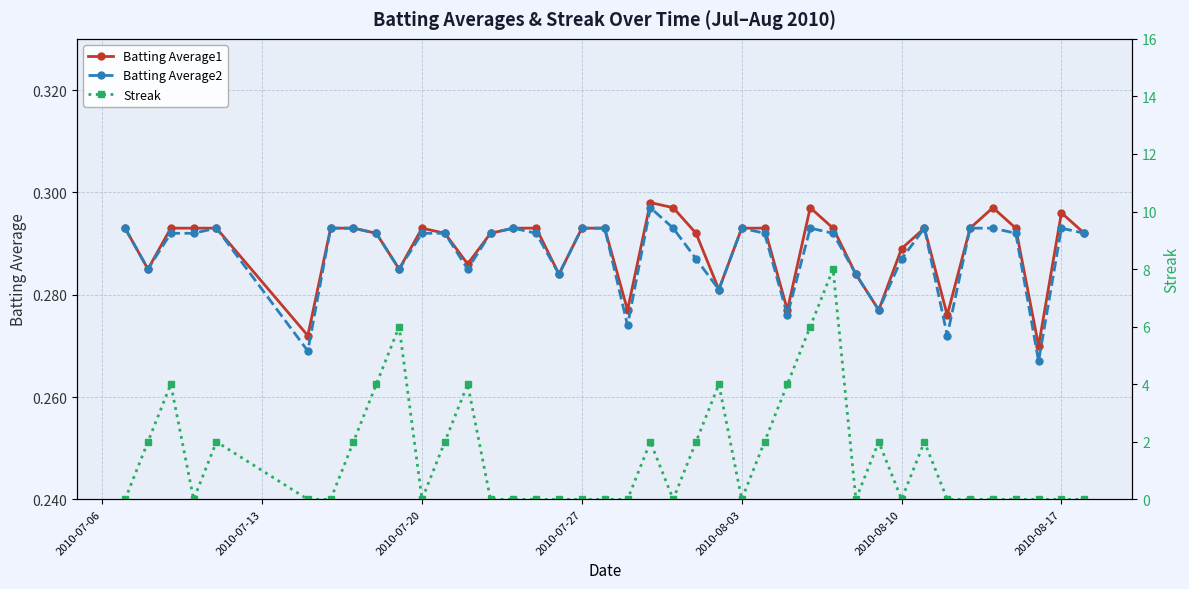

The value of Batting Average2 at 2010-07-27 is 0.1. True or false?

False